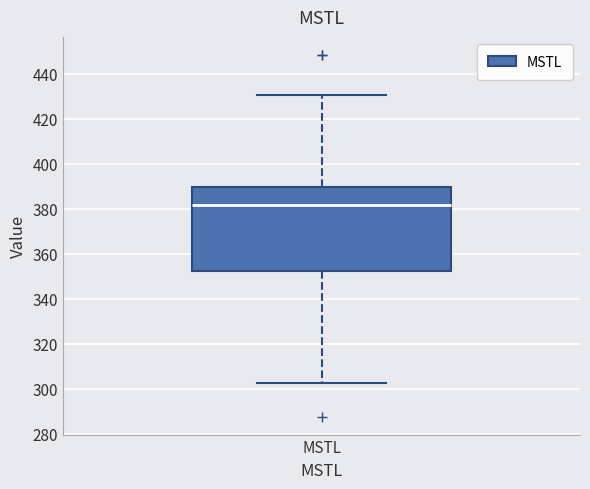

Transcribe this box plot: give where the median line is, the range the box spans, and where the two whiskers end, as read against the y-axis. The values are not printed on the chart, so give them approximately, as read against the axis.

median 382, box 352 to 390, whiskers 302 to 430